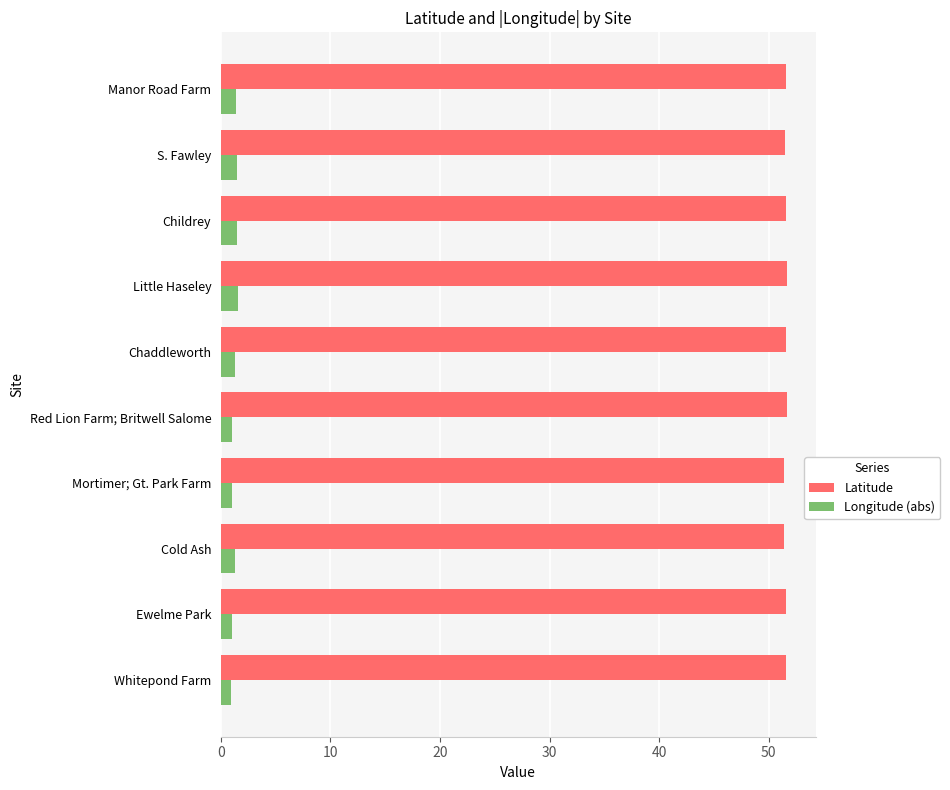

What is the maximum value for Latitude?

51.7